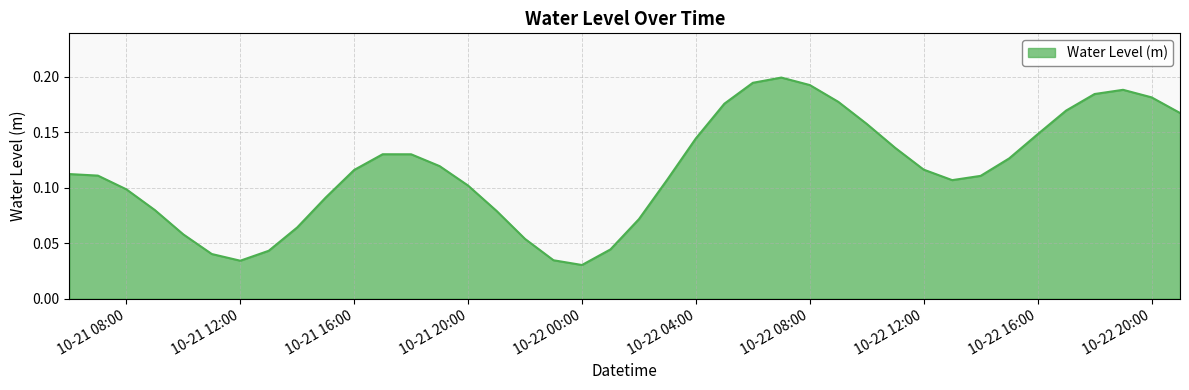

Where is the first local minimum?

10-21 12:00